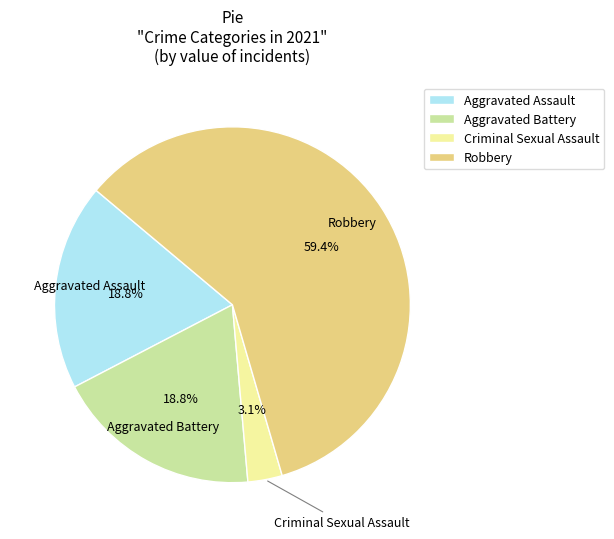

What percentage is the Aggravated Assault slice, to the nearest percent?

19%